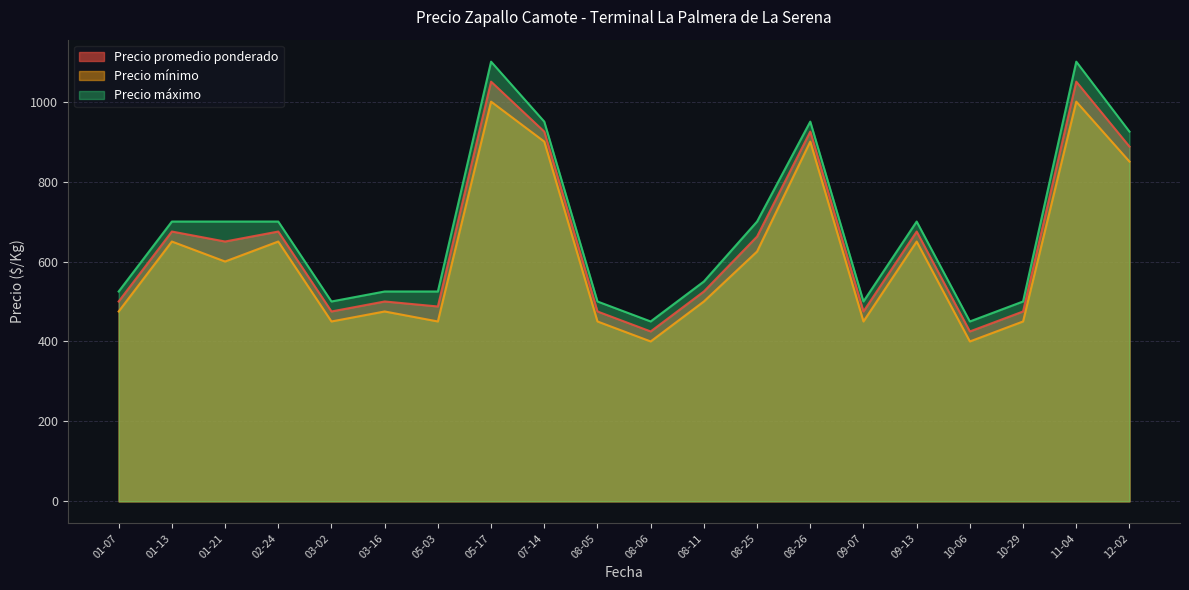

The value of Precio máximo at 10-29 is 500.0. True or false?

True